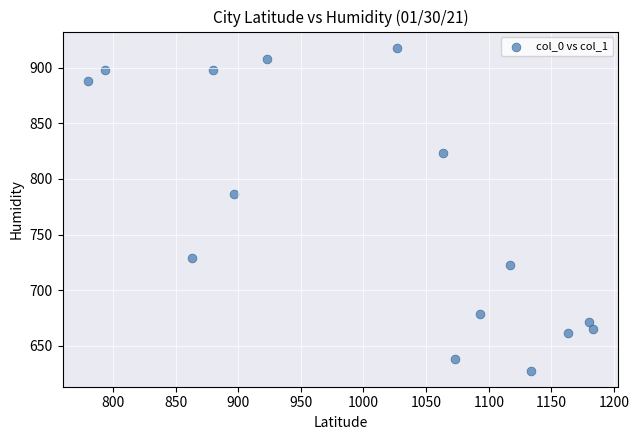

What Y value in the scatter plot is closest to 772?

786.4